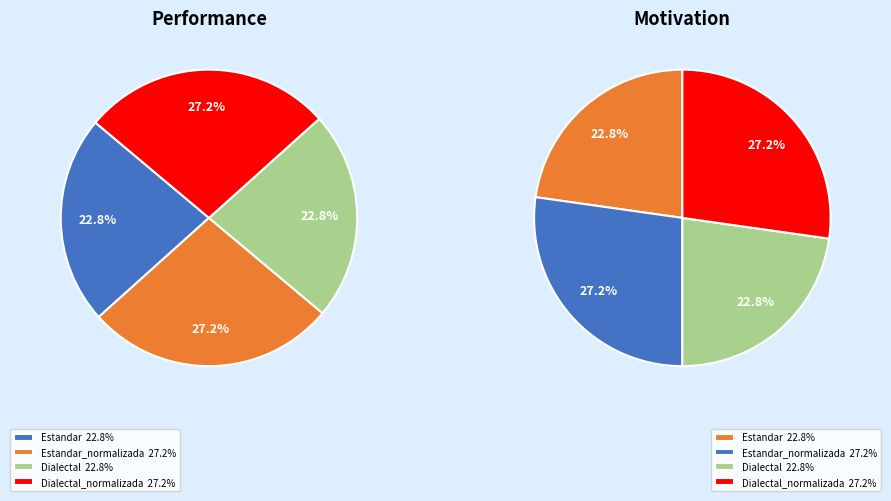

Does Dialectal account for over 50% of the chart?

No